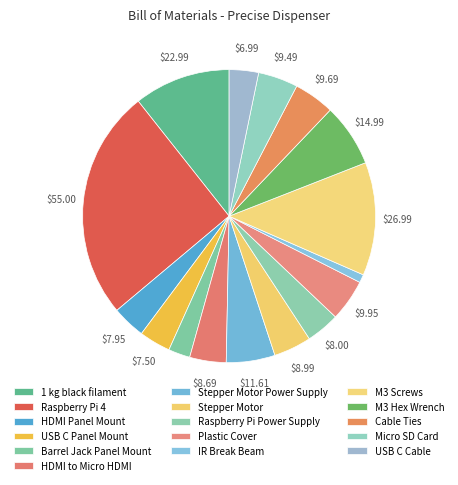

What percentage is the Raspberry Pi 4 slice, to the nearest percent?

25%